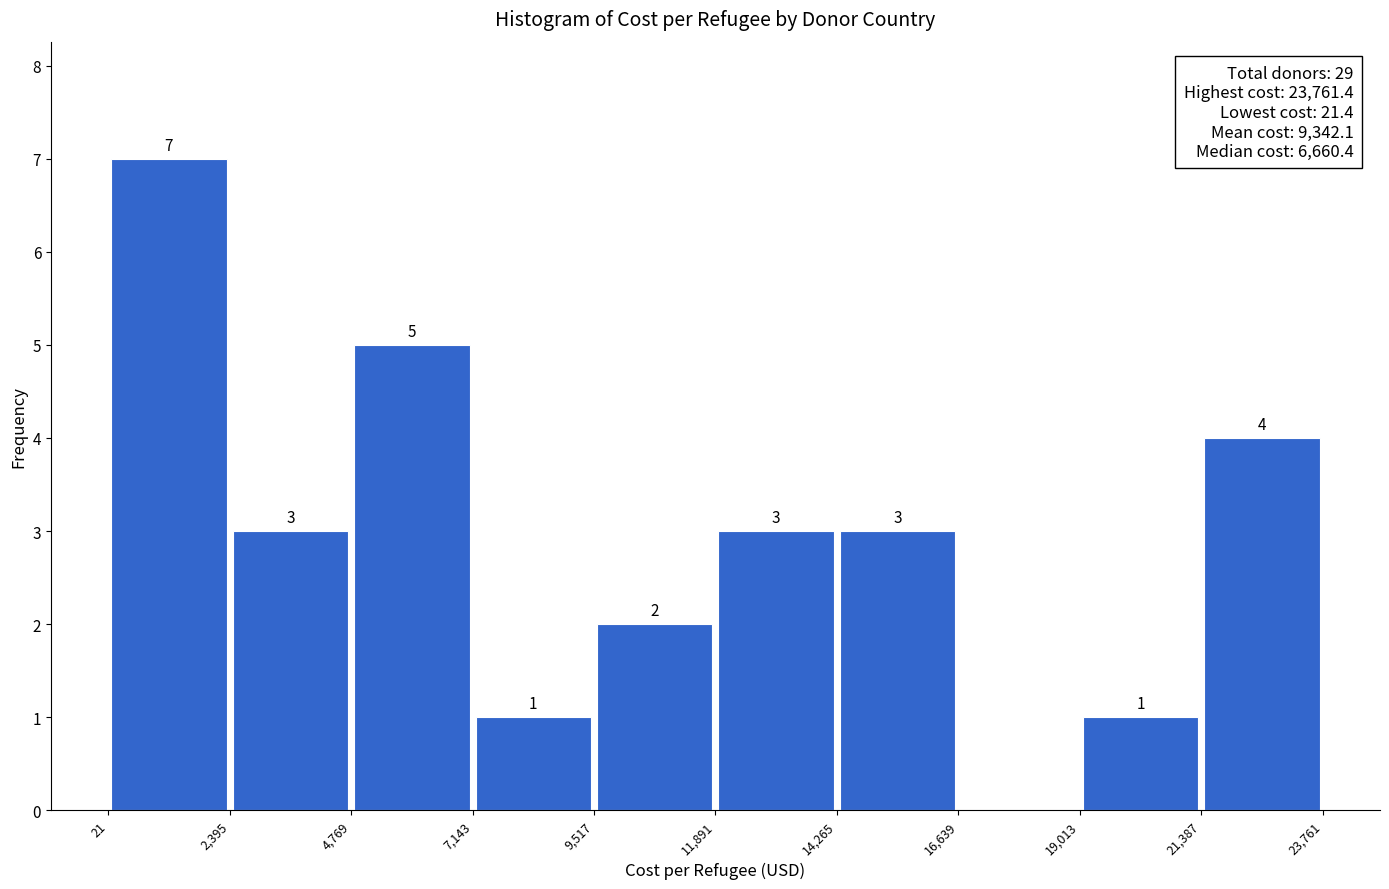

Over which range of the x-axis is the bar tallest?

21 to 2,395